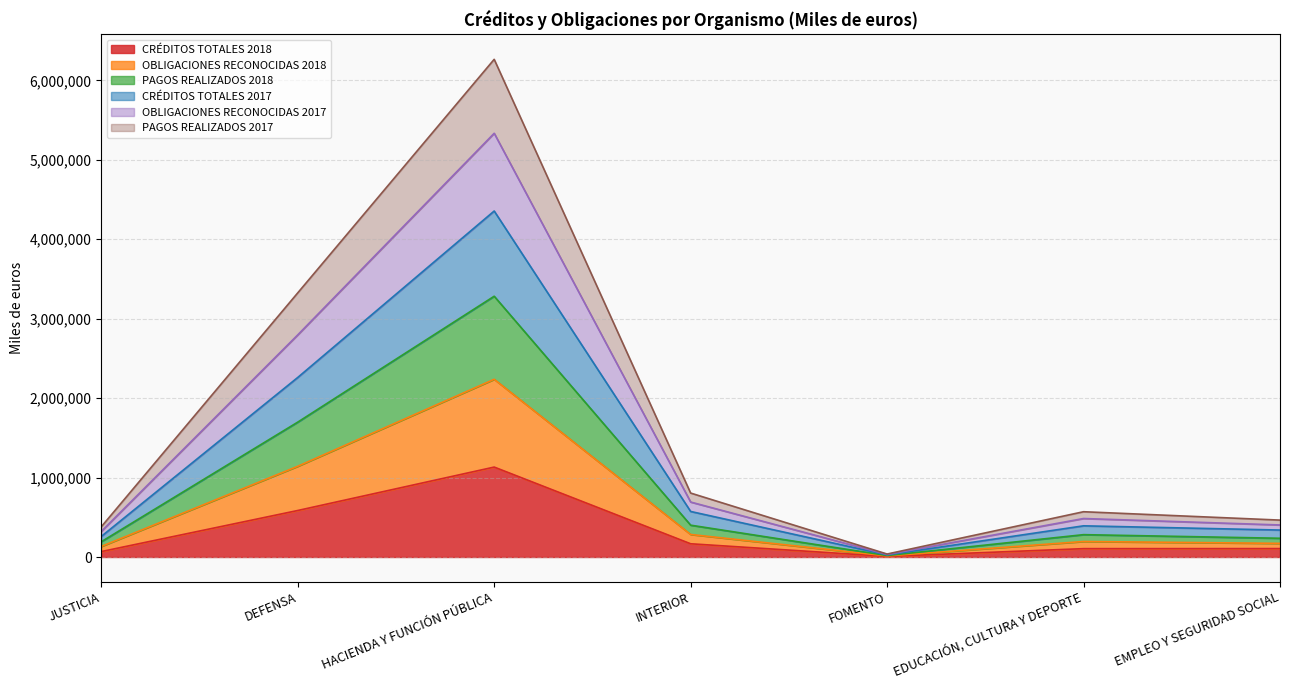

Which category has the highest value in the CRÉDITOS TOTALES 2018 series?

HACIENDA Y FUNCIÓN PÚBLICA